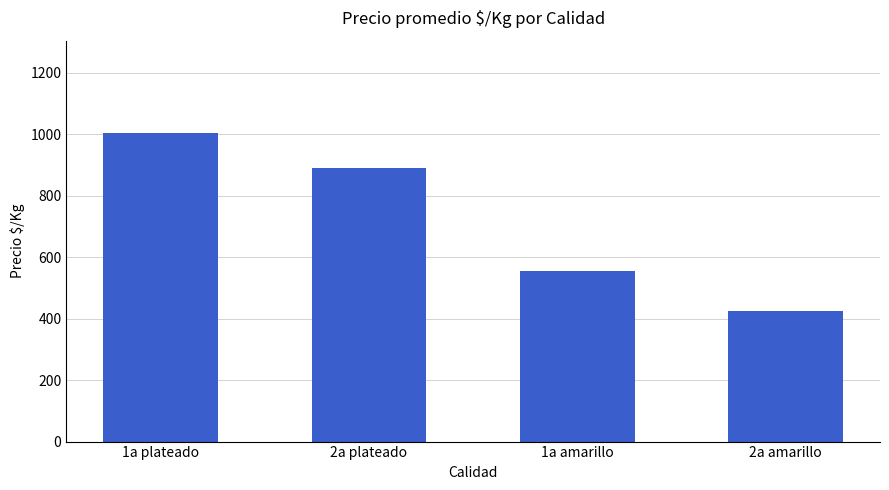

What is the difference between the maximum and second lowest values?

447